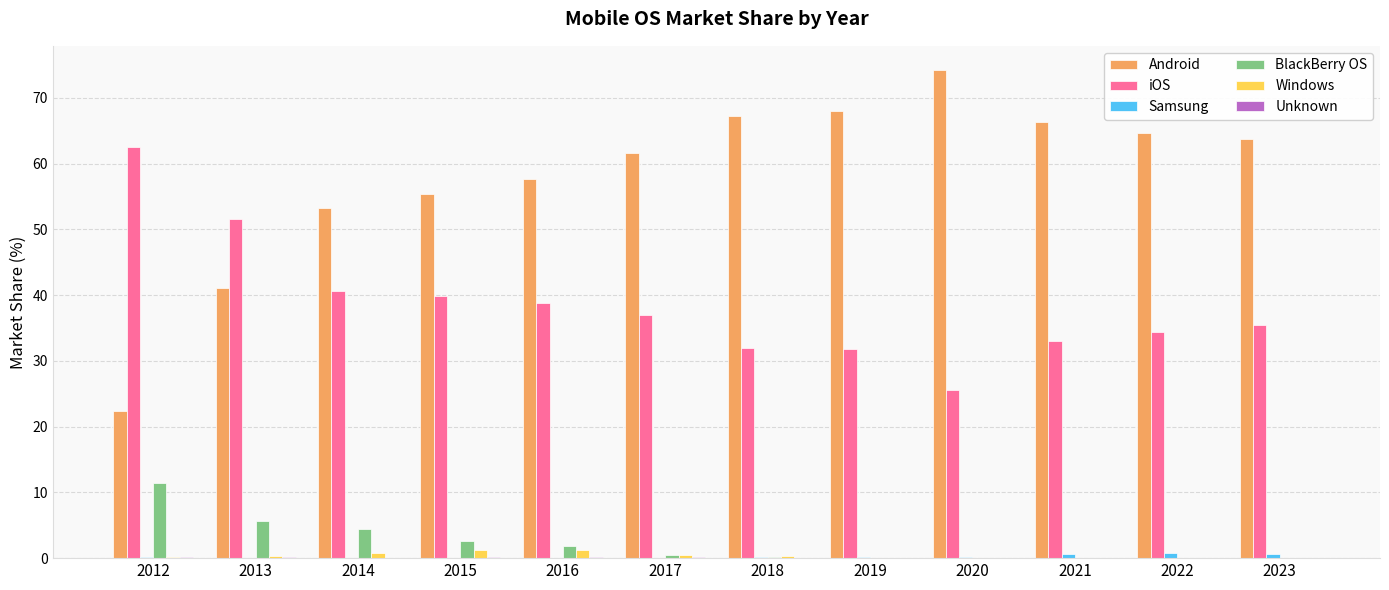

True or false: BlackBerry OS has a value of 0.0 at 2022.

True